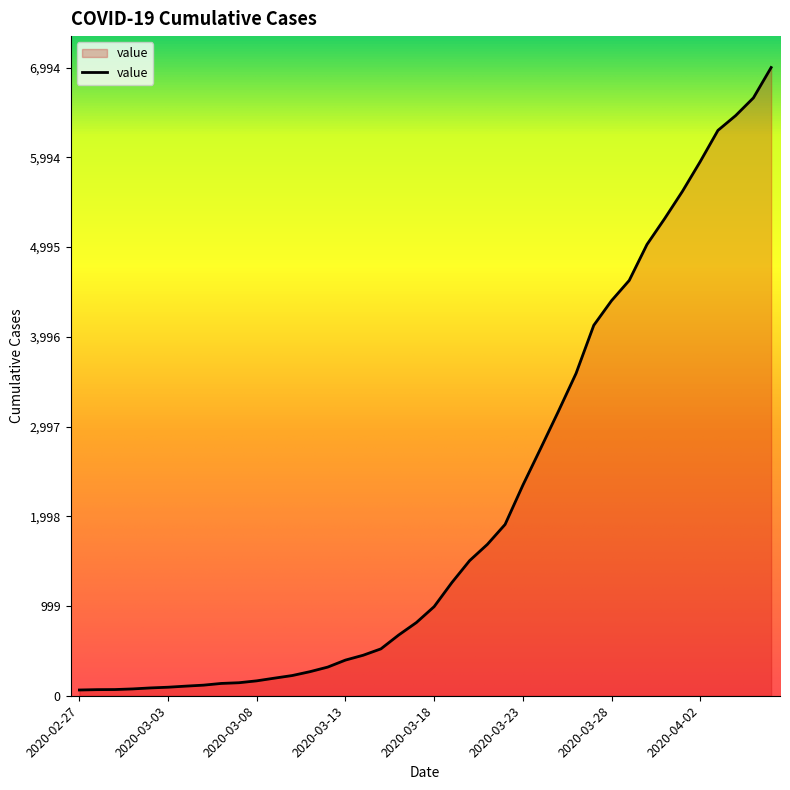

How many categories are shown in the chart?

40